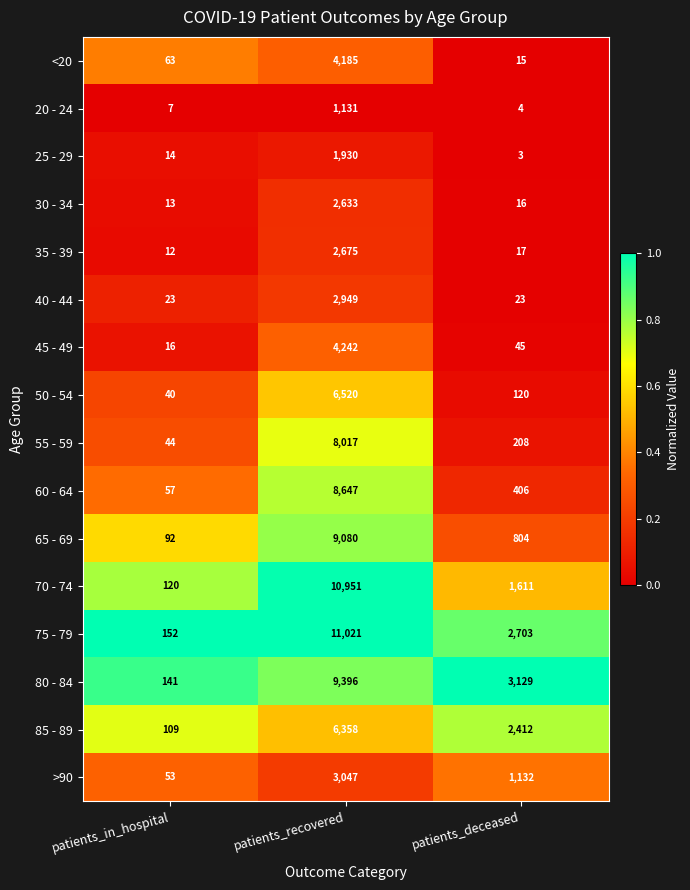

Which label corresponds to the smallest value in the chart?

patients_deceased